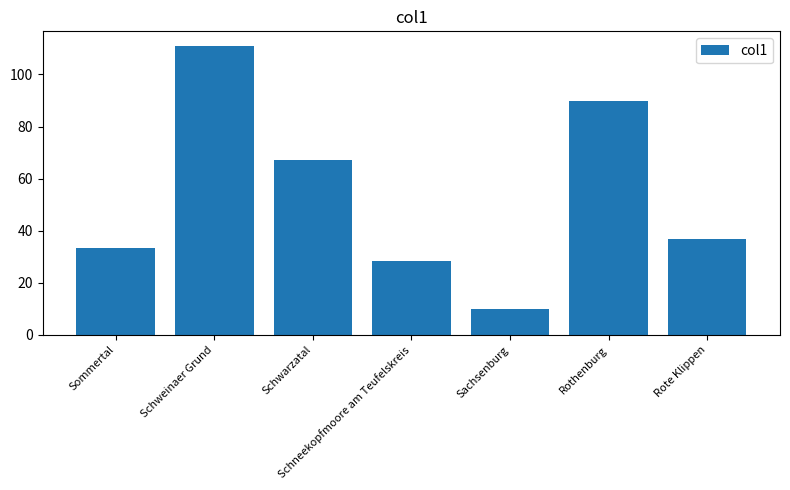

Count the number of values greater than 36.

4